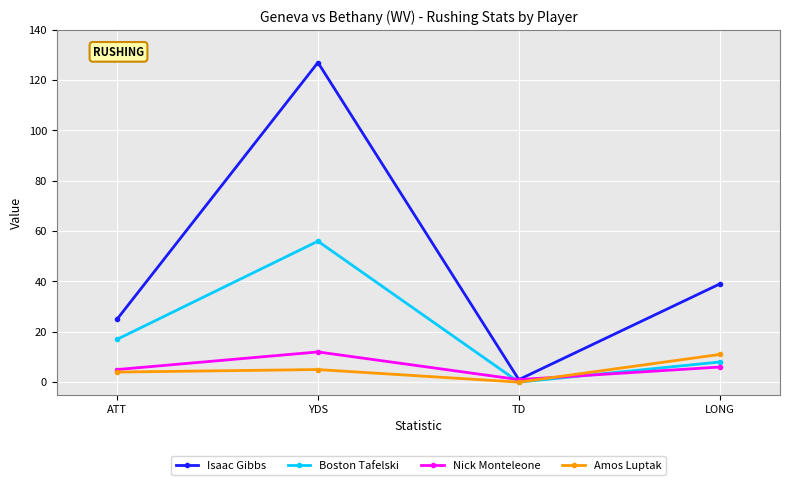

At which category does Nick Monteleone reach its first local peak?

YDS